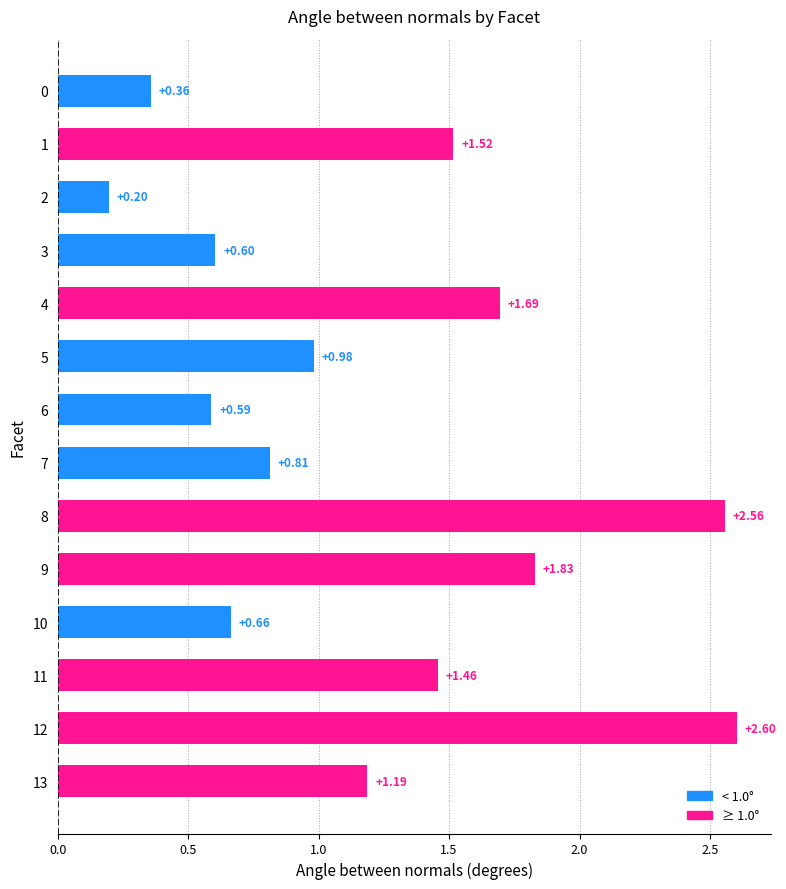

Rank the categories by value from lowest to highest.

2, 0, 6, 3, 10, 7, 5, 13, 11, 1, 4, 9, 8, 12